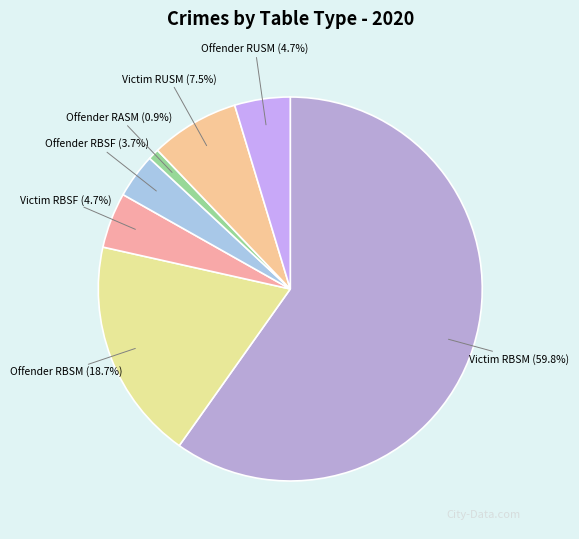

Which has a higher value, Offender RUSM or Offender RASM?

Offender RUSM